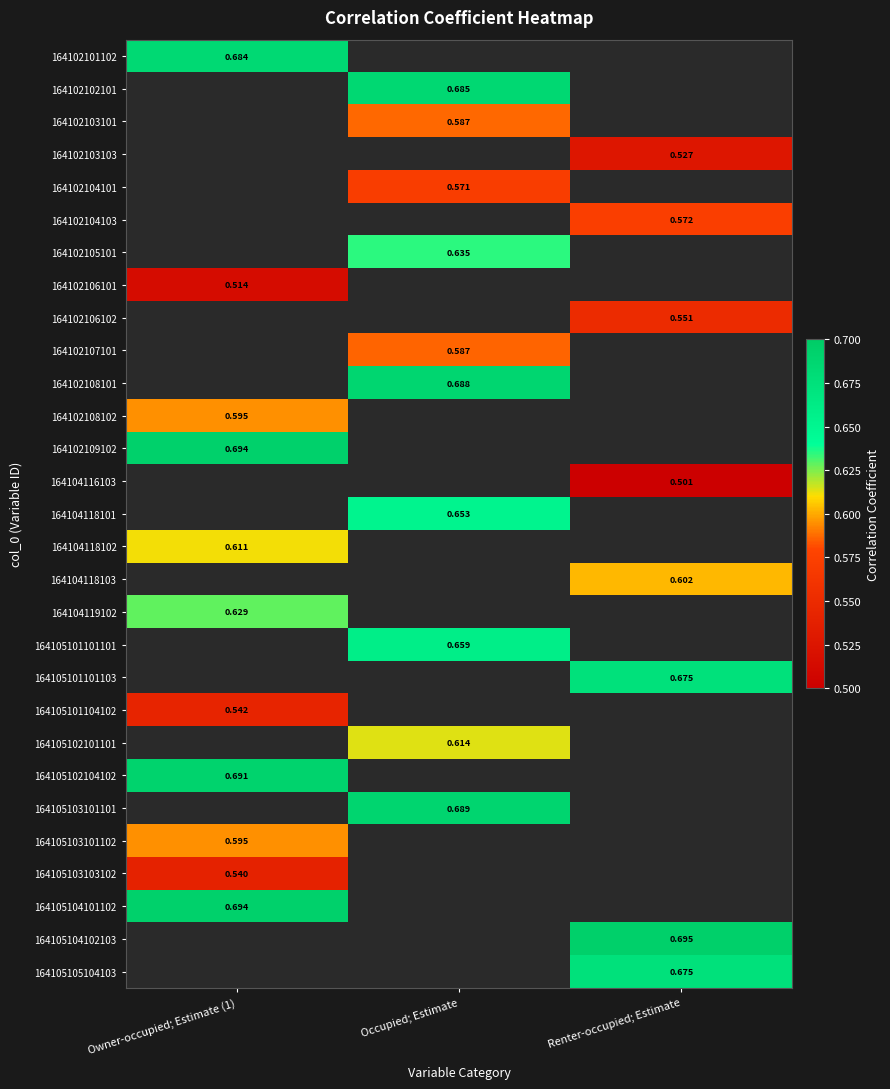

How many categories are shown in the chart?

3